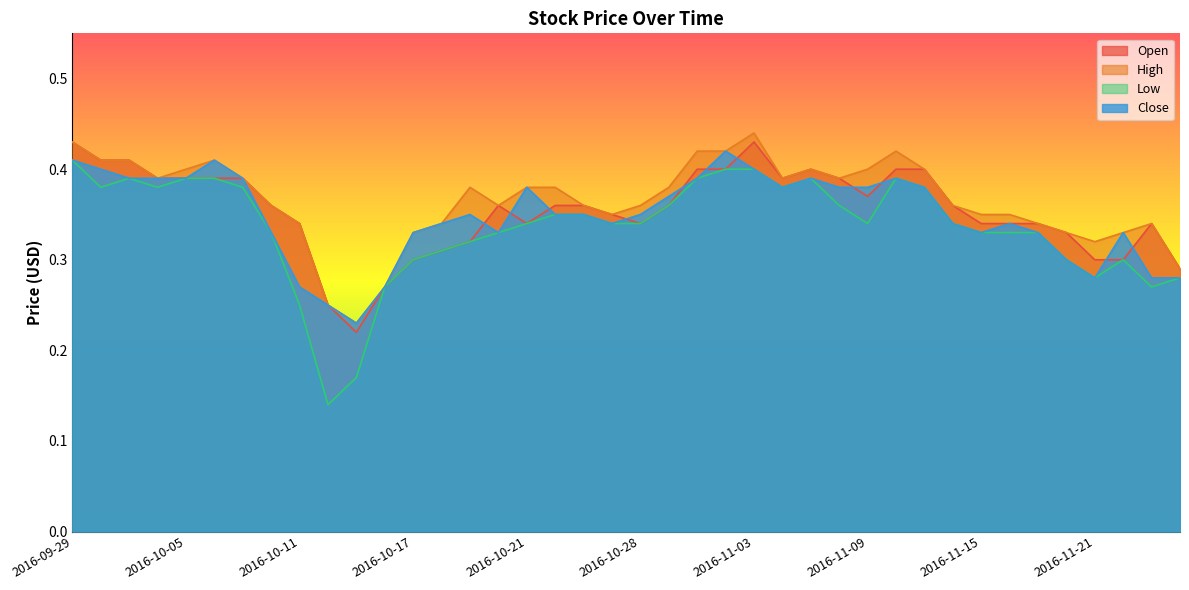

What is the label of the 35th point from the left?

2016-11-17